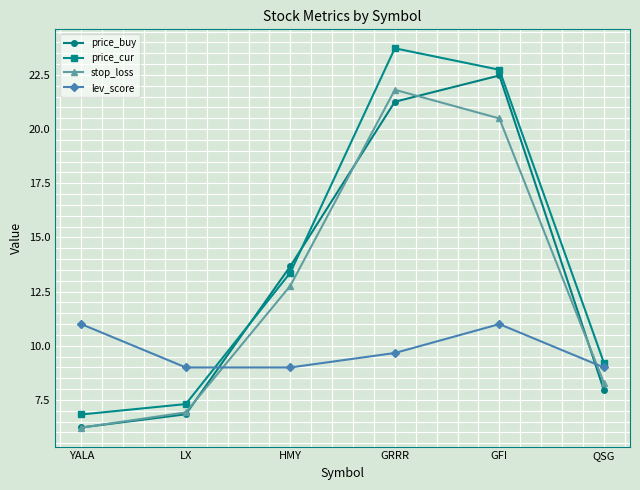

Is it true that price_cur equals 5.6 at QSG?

False